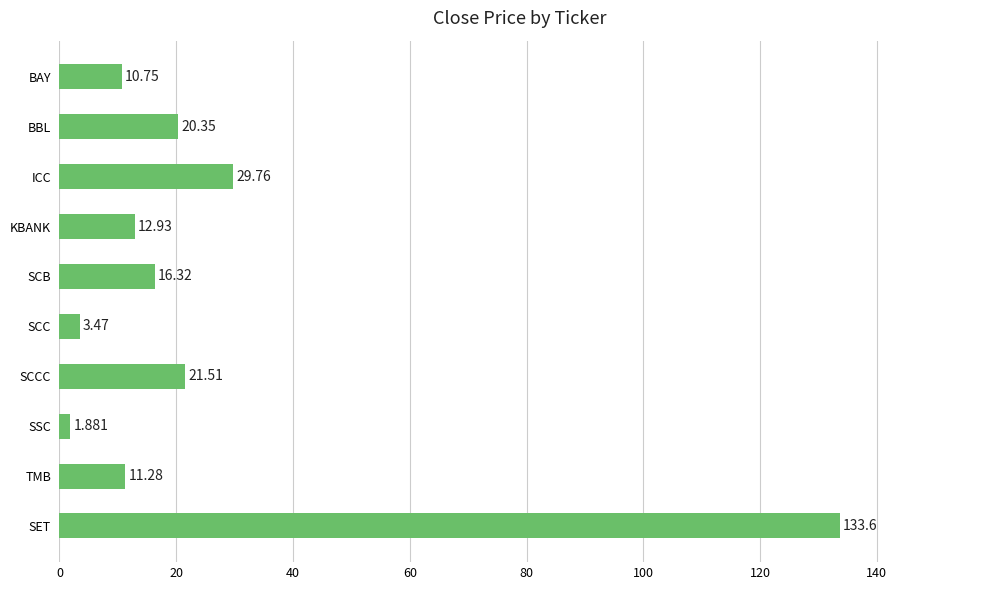

What is the label of the 9th bar from the top?

TMB